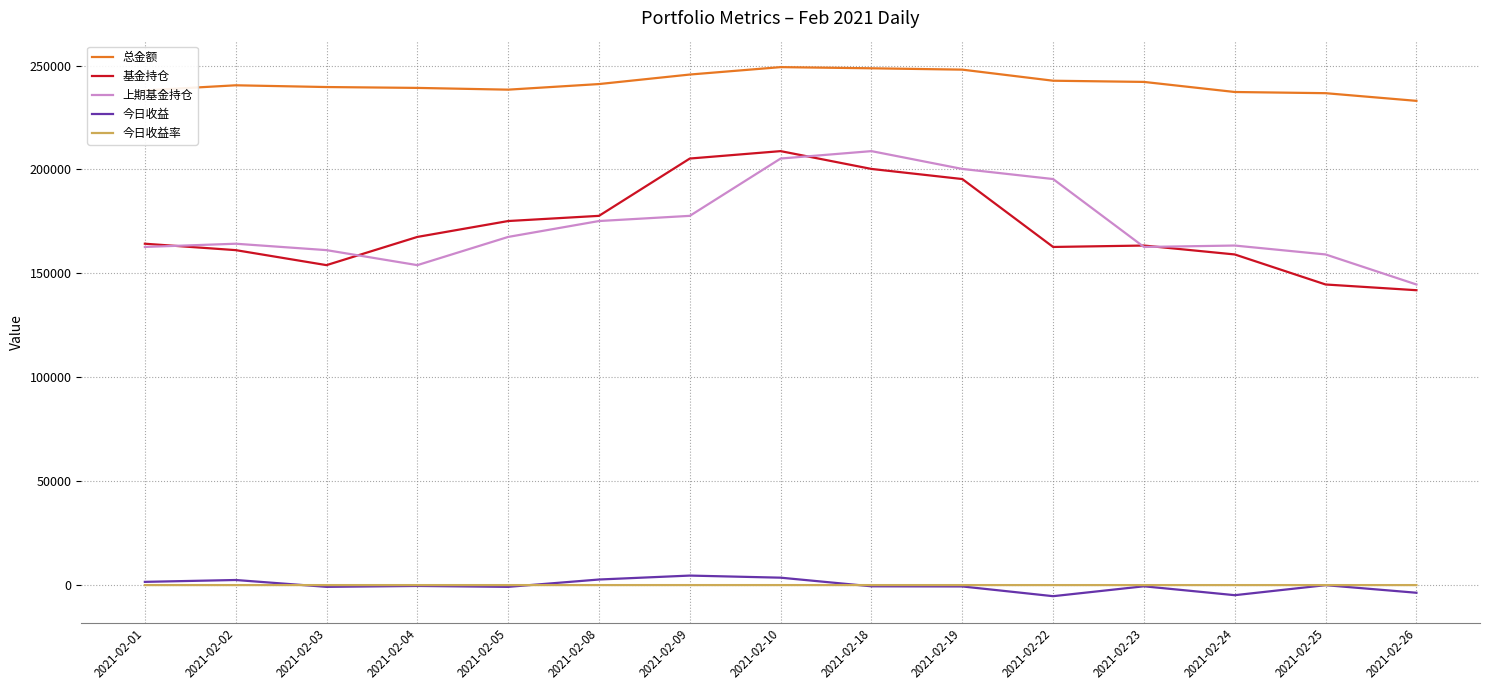

Is the value of 今日收益 at 2021-02-03 greater than the value of 基金持仓 at 2021-02-05?

No